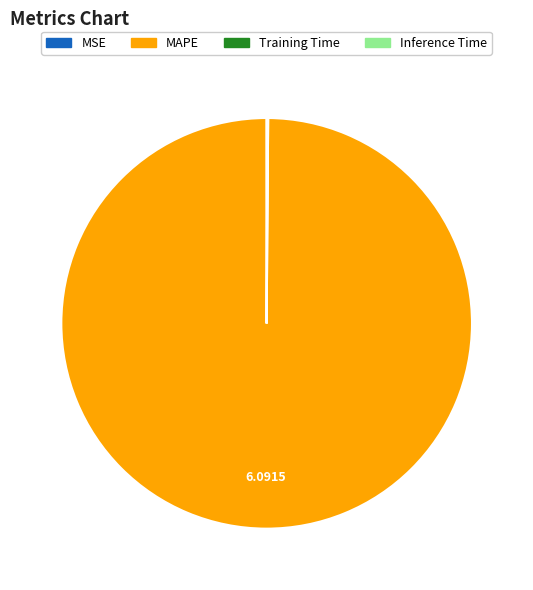

What is the majority slice?

MAPE